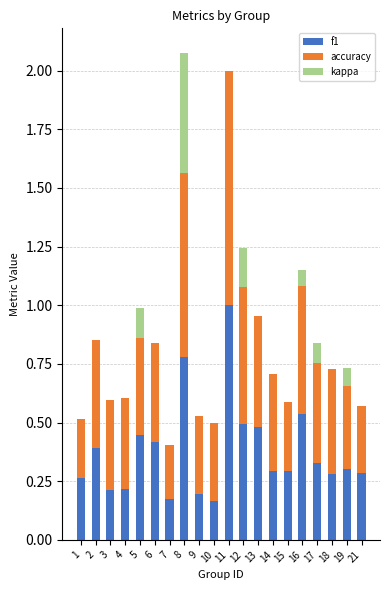

Does the chart contain stacked bars?

Yes